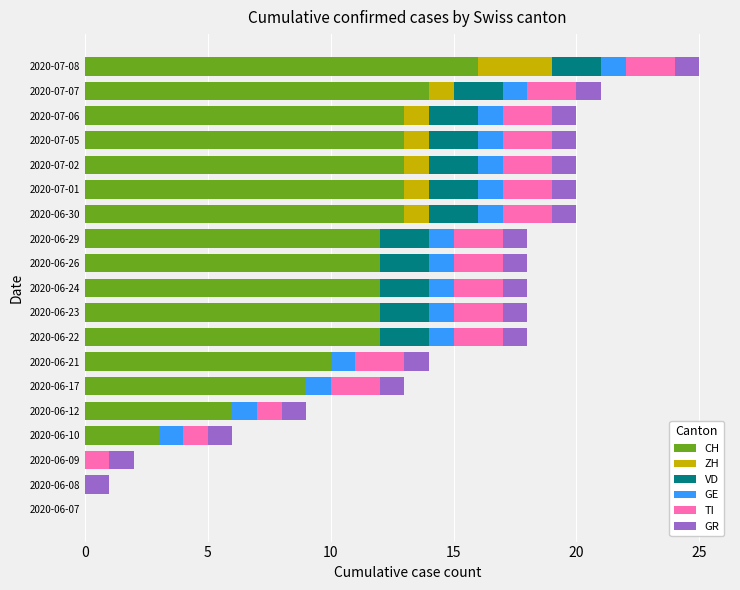

The value of CH at 2020-06-22 is 12. True or false?

True